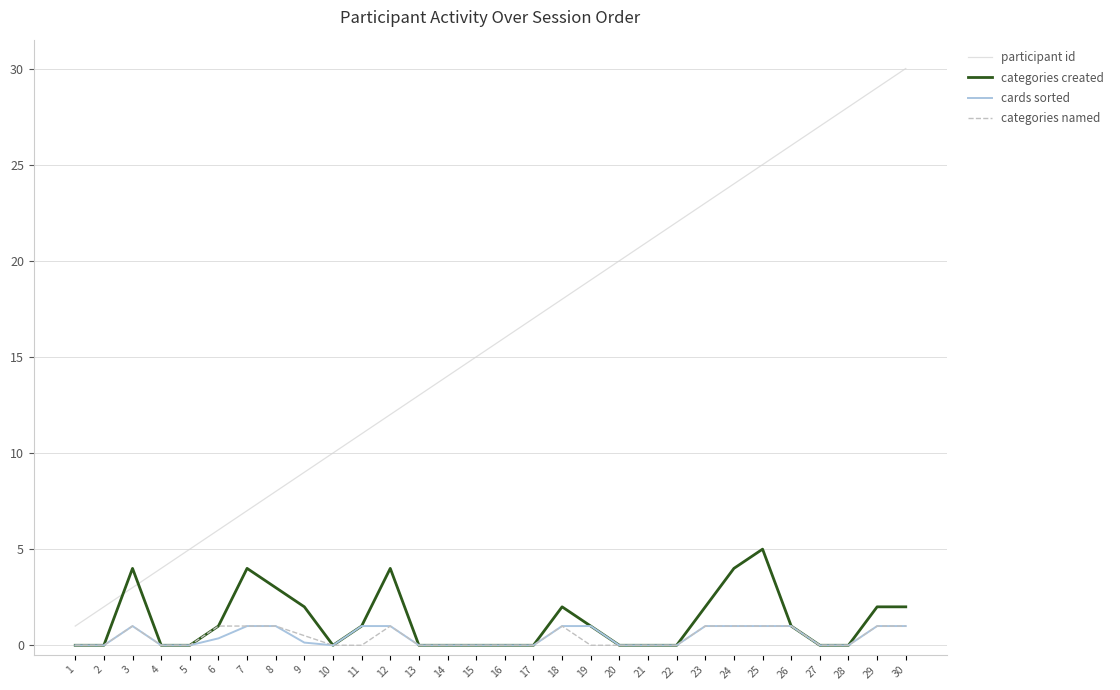

What is the maximum value for participant id?

30.0